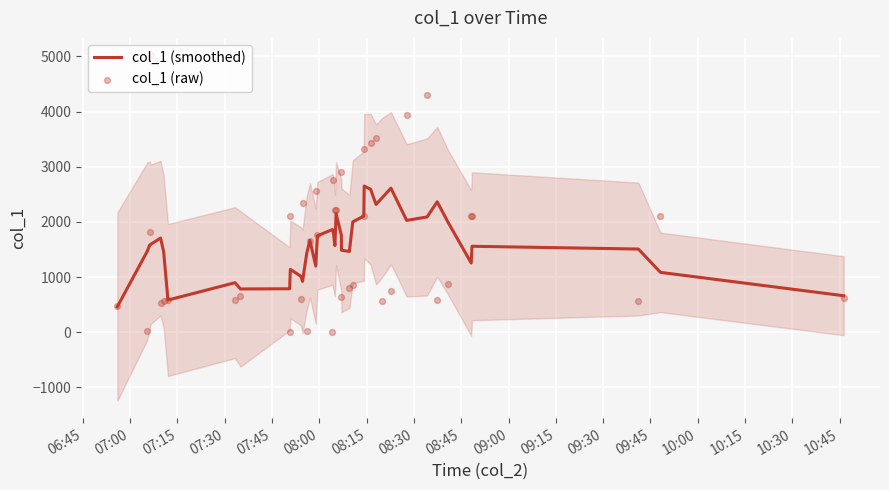

Which series reaches the minimum Y coordinate?

col_1 (raw)